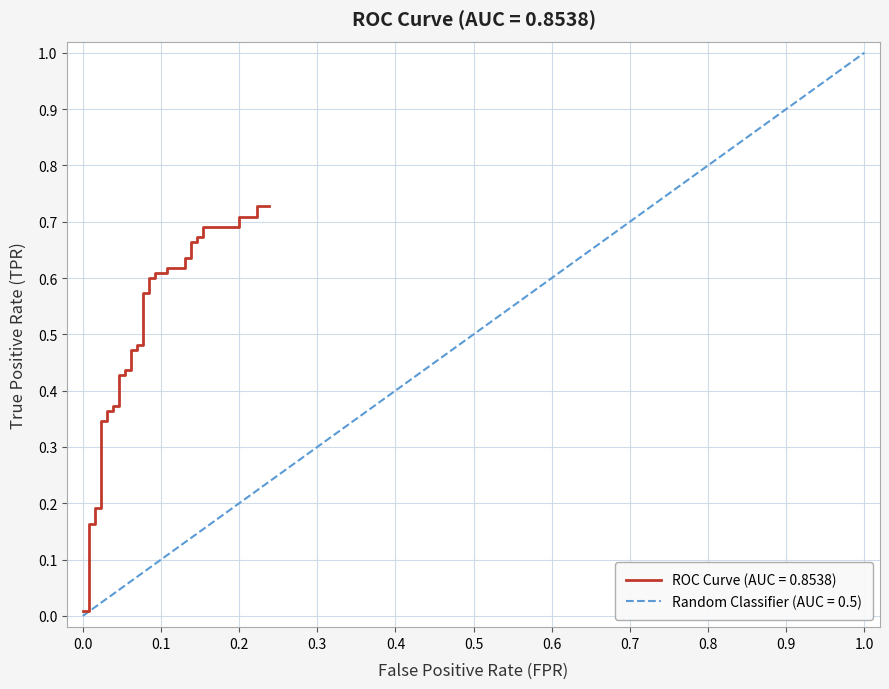

Is this an area chart (filled region under the line)?

No